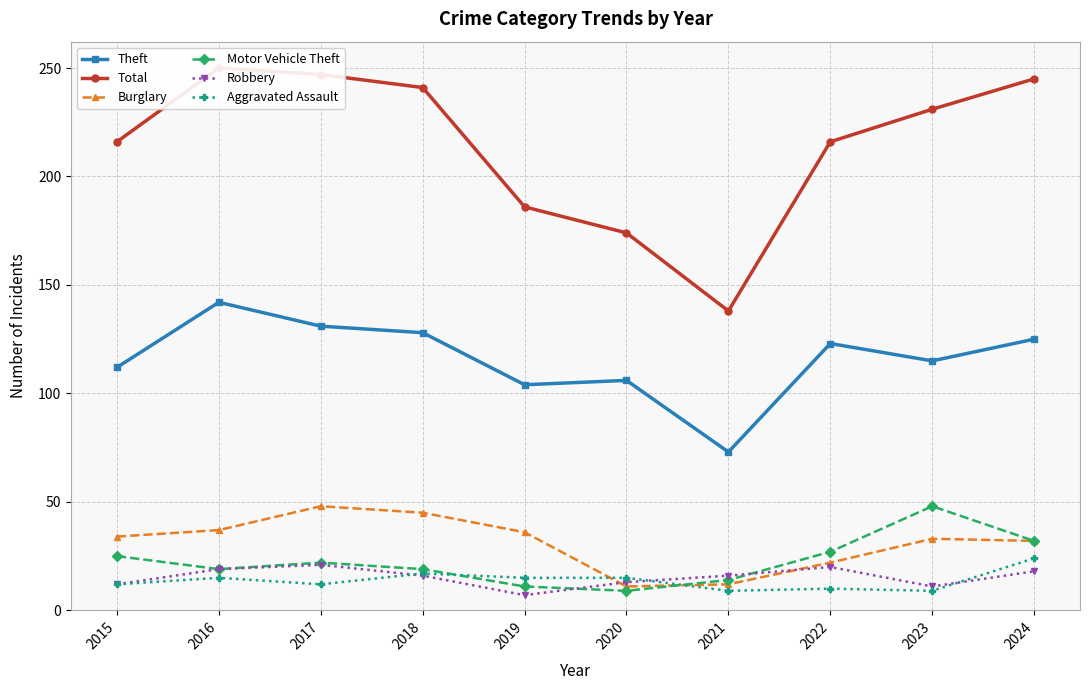

The value of Total at 2023 is 353. True or false?

False